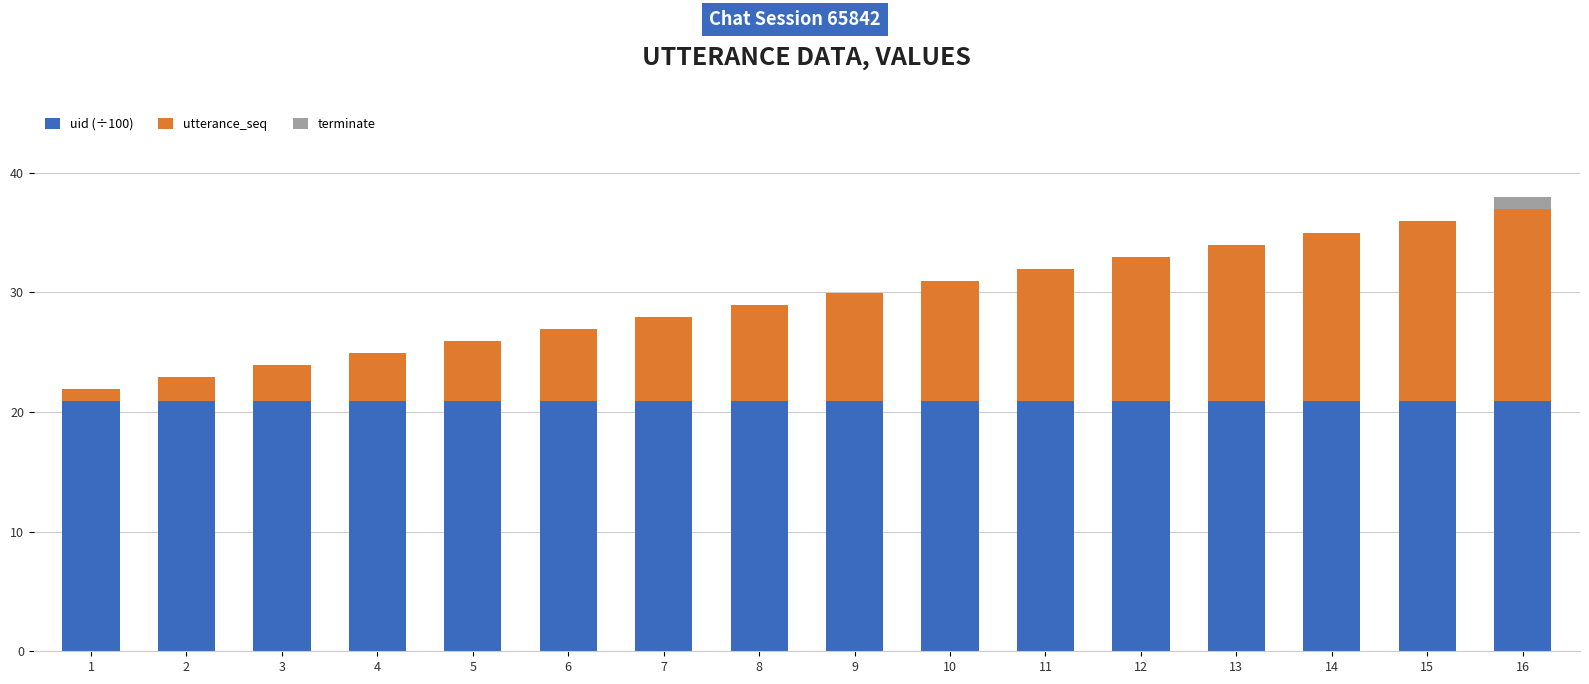

What is the total value across all series at 10?

31.0